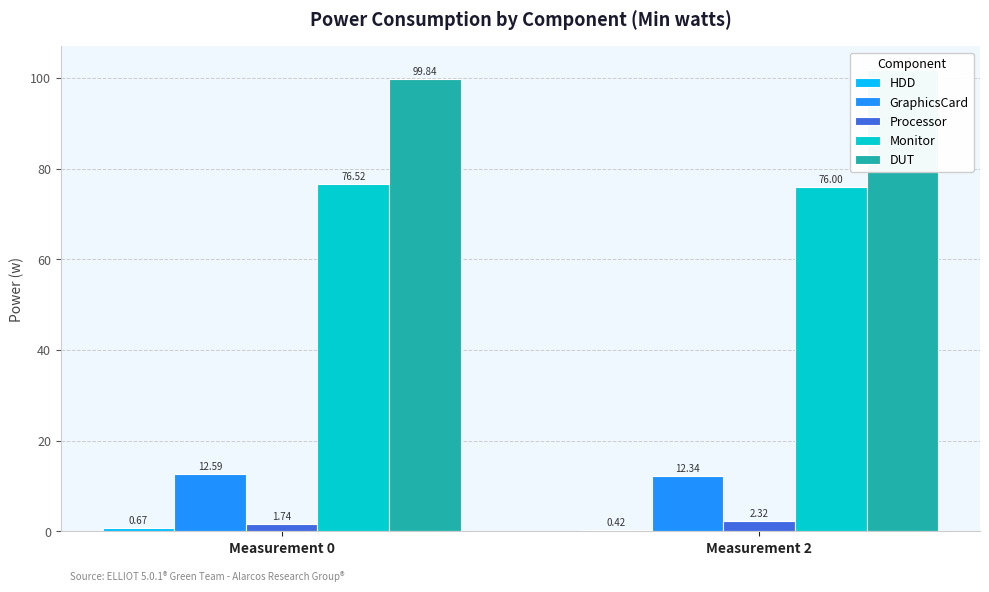

List the series in order of their peak value, lowest first.

HDD, Processor, GraphicsCard, Monitor, DUT